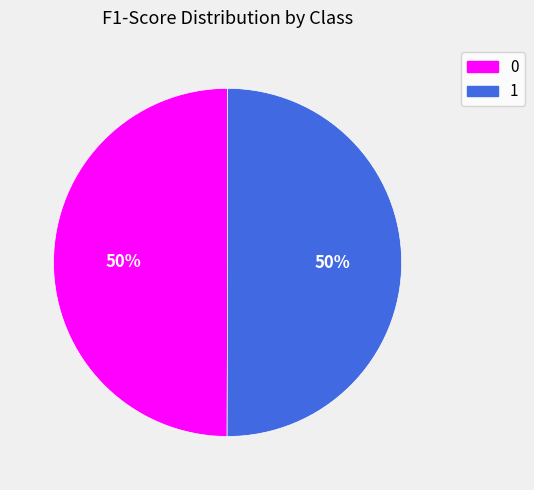

To the nearest percent, what portion does 0 represent?

50%